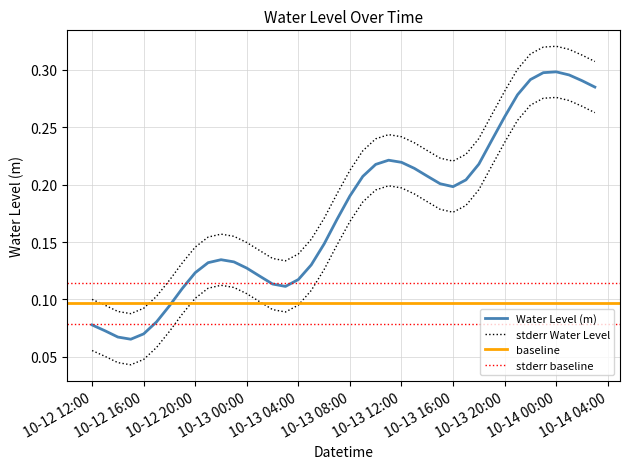

What position from the left is 2024-10-13 09:00?

22